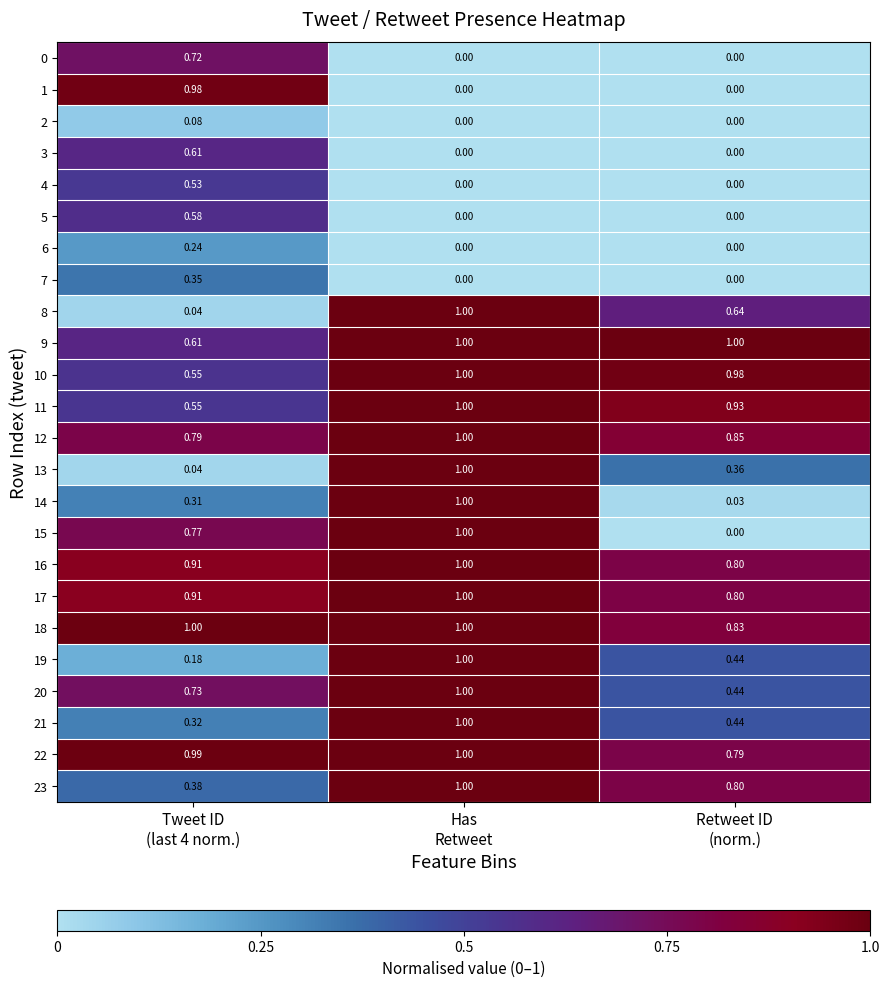

What is the spread (max minus min) of values at Retweet ID
(norm.)?

1.0